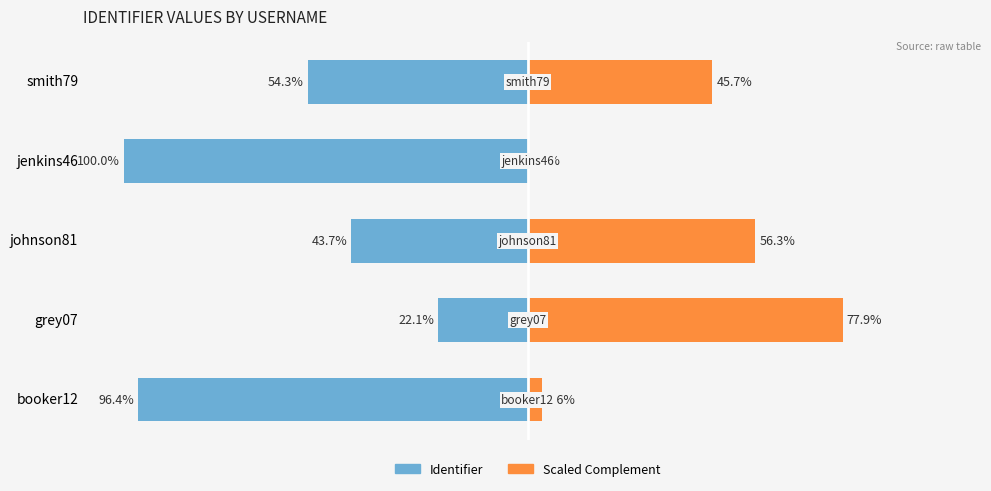

The value of Scaled Complement at booker12 is 3.6. True or false?

True